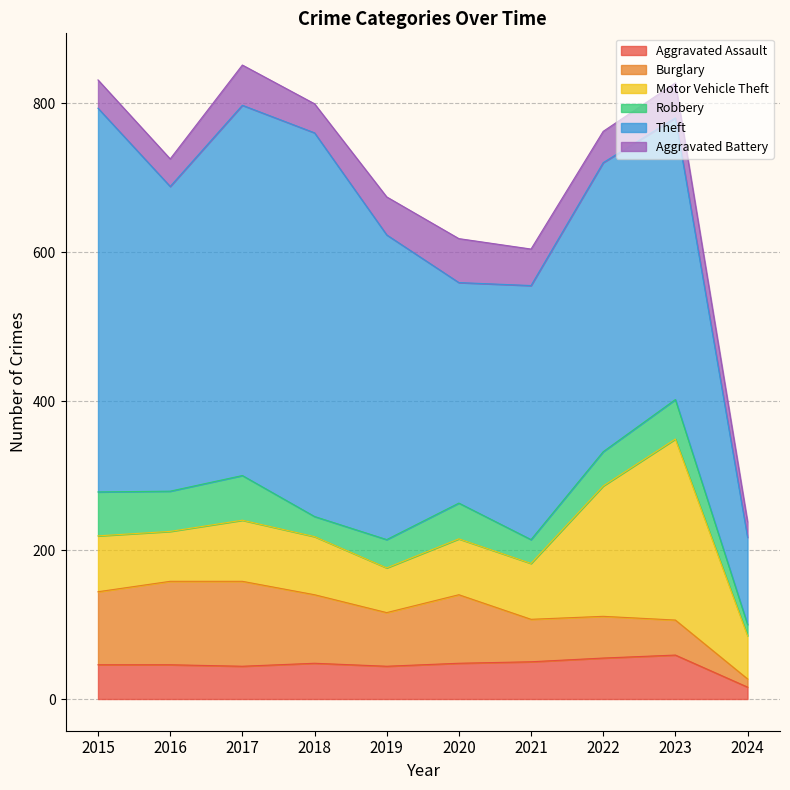

Between 2023 and 2024, which series saw the biggest shift?

Theft